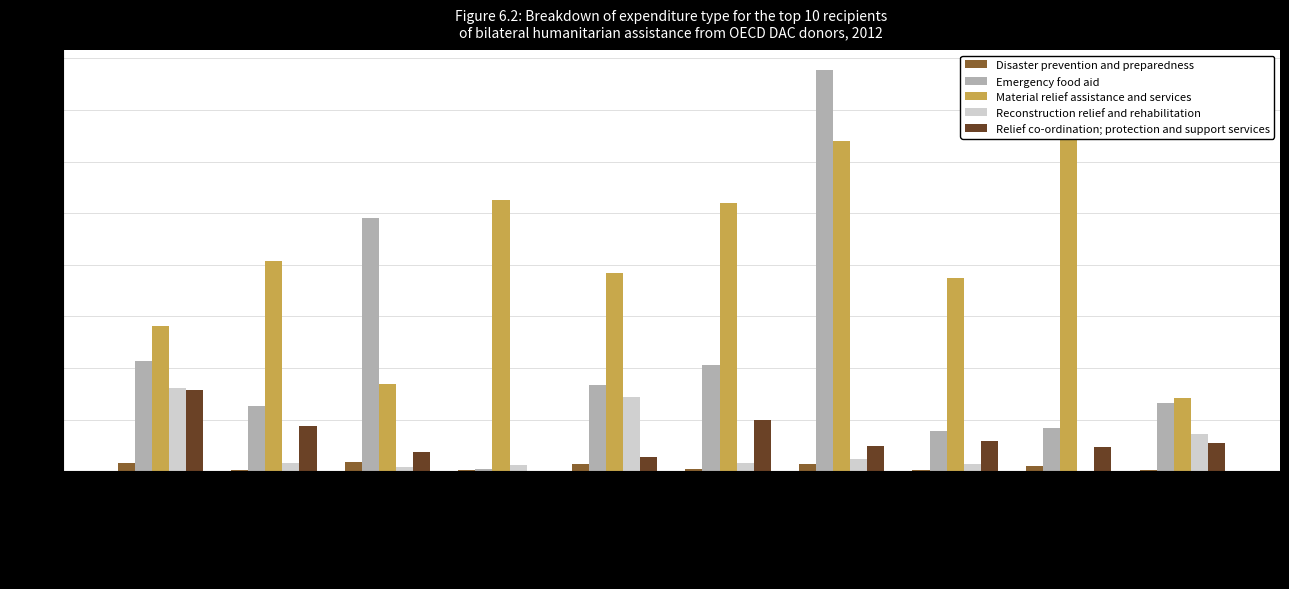

Reading left to right, list all the values displayed in this chart.

Disaster prevention and preparedness: 8.0	1.2	8.6	0.8	6.7	2.0	6.6	0.8	4.7	1.5
Emergency food aid: 106.5	63.4	245.6	1.9	83.4	102.4	388.7	39.2	41.4	65.7
Material relief assistance and services: 140.2	203.7	84.9	262.5	191.8	259.7	320.4	187.0	340.8	70.5
Reconstruction relief and rehabilitation: 80.7	8.2	3.7	5.5	72.2	7.7	11.3	6.4	0.5	35.6
Relief co-ordination; protection and support services: 78.6	43.4	18.3	0.6	13.8	49.4	24.0	29.2	23.9	27.4